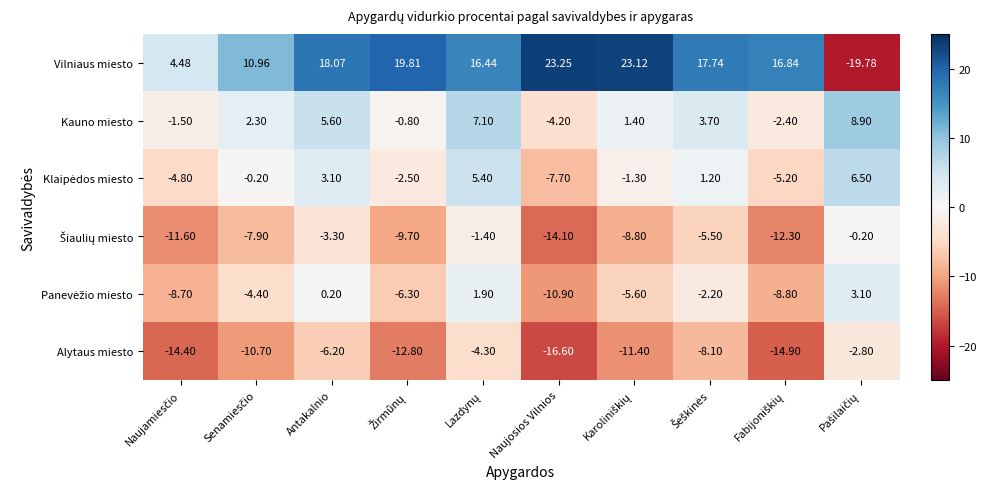

Which series has the largest total across all categories?

Vilniaus miesto